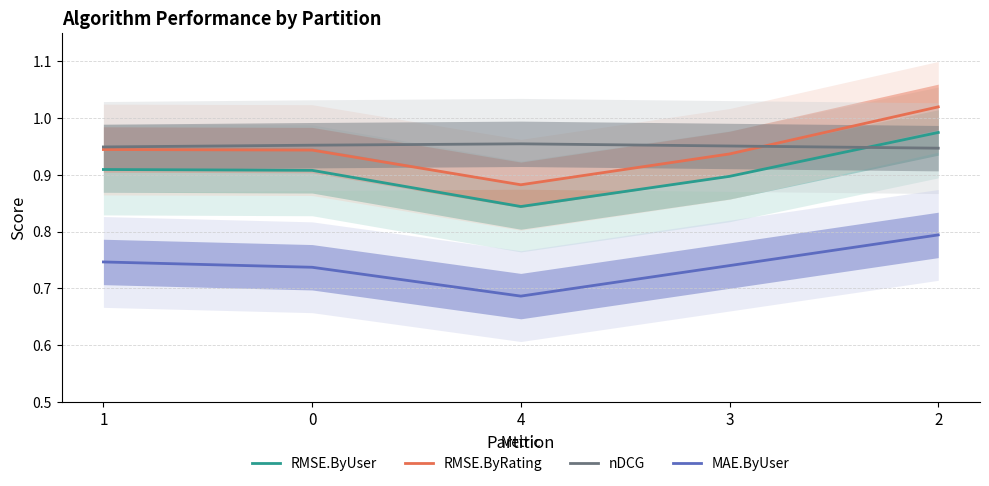

What is the label of the 4th point from the left?

3